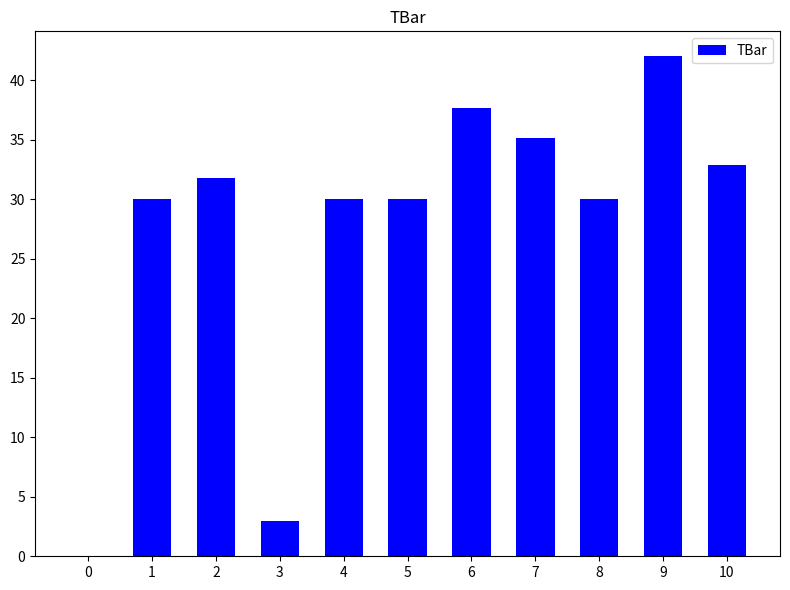

The chart shows a value of 17.4 at 8. True or false?

False